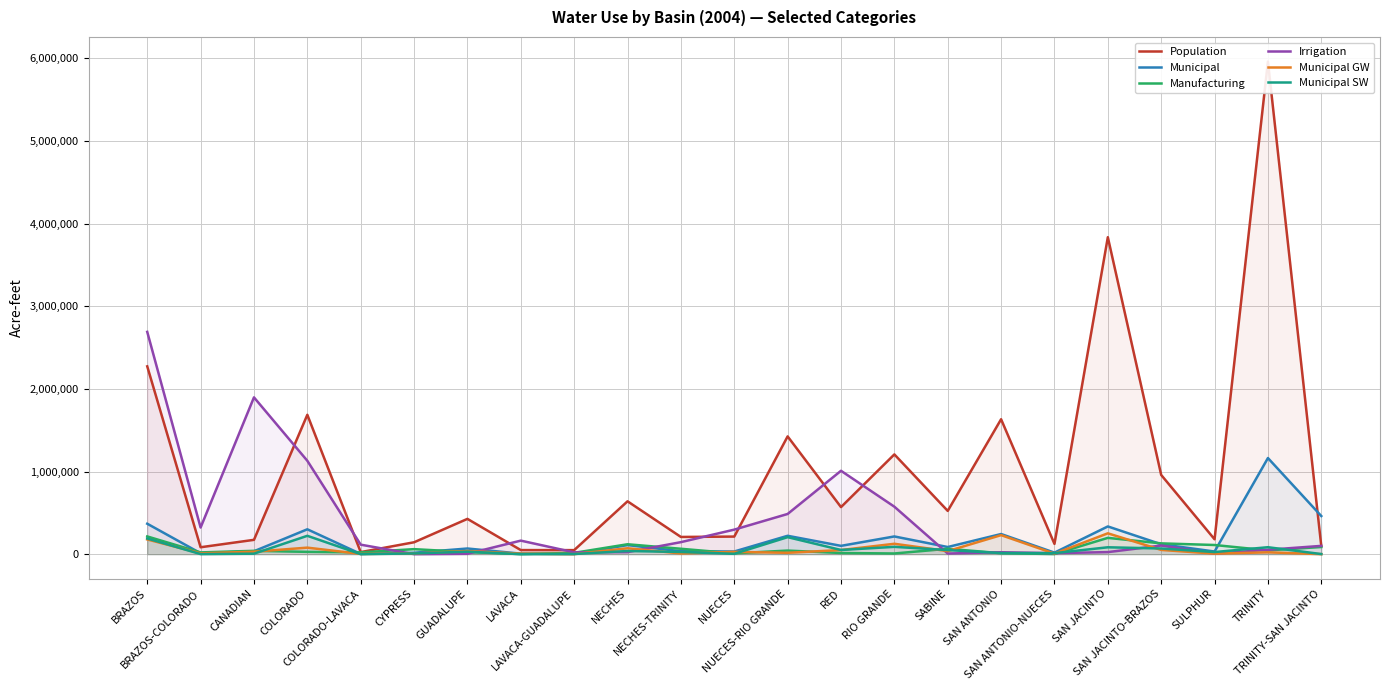

Which series has the largest total across all categories?

Population